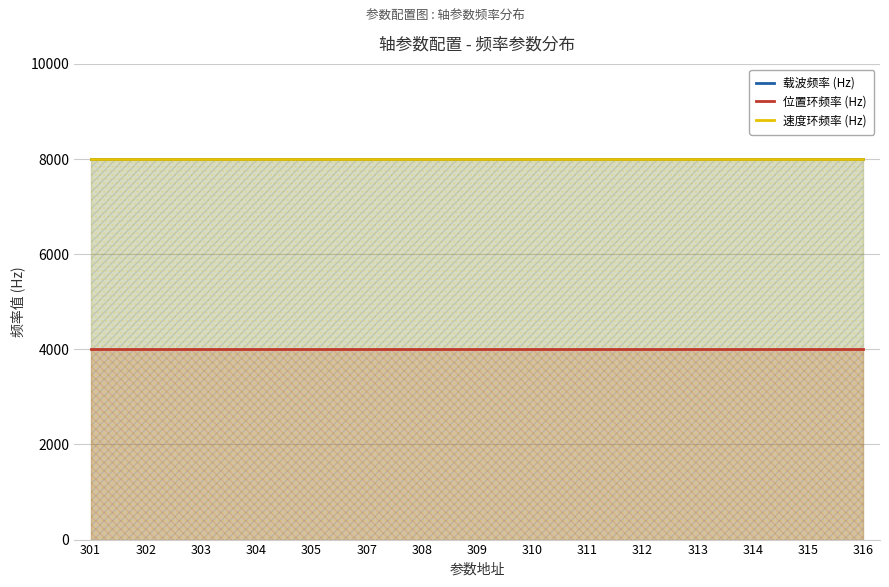

Which category has the highest value across all series?

301